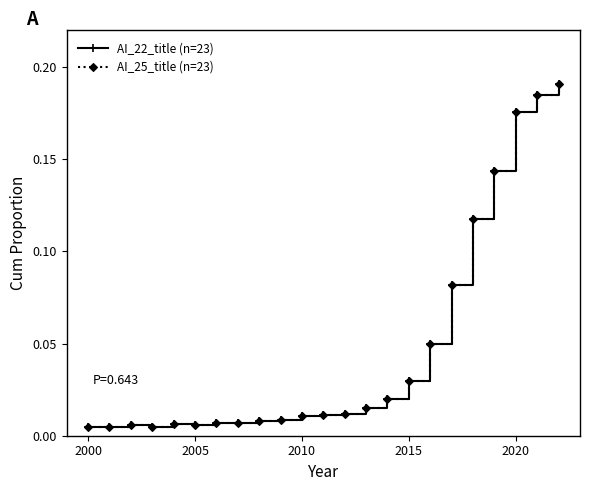

What is the highest value of the AI_25_title (n=23) series?

0.2